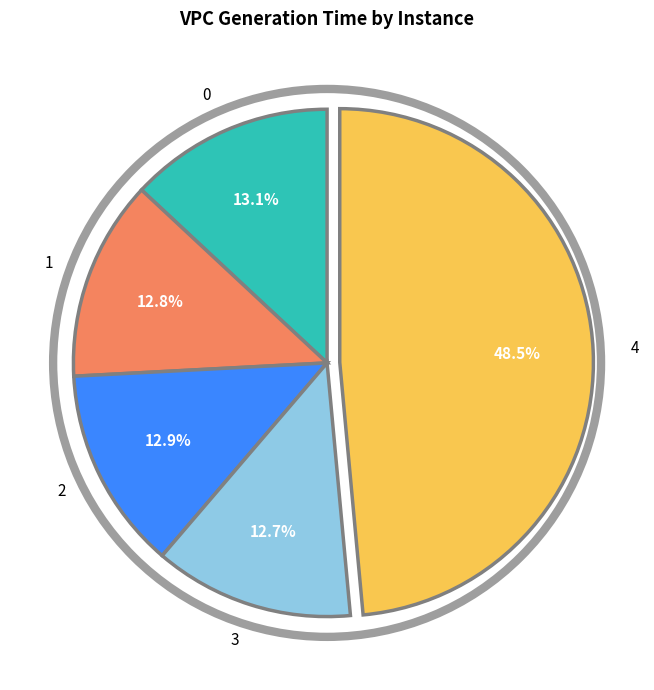

Does 1 account for over 50% of the chart?

No